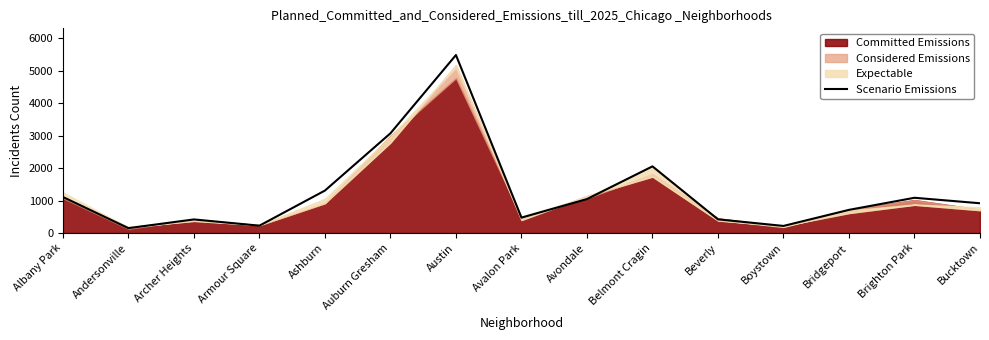

The value at Auburn Gresham is 1408. True or false?

False